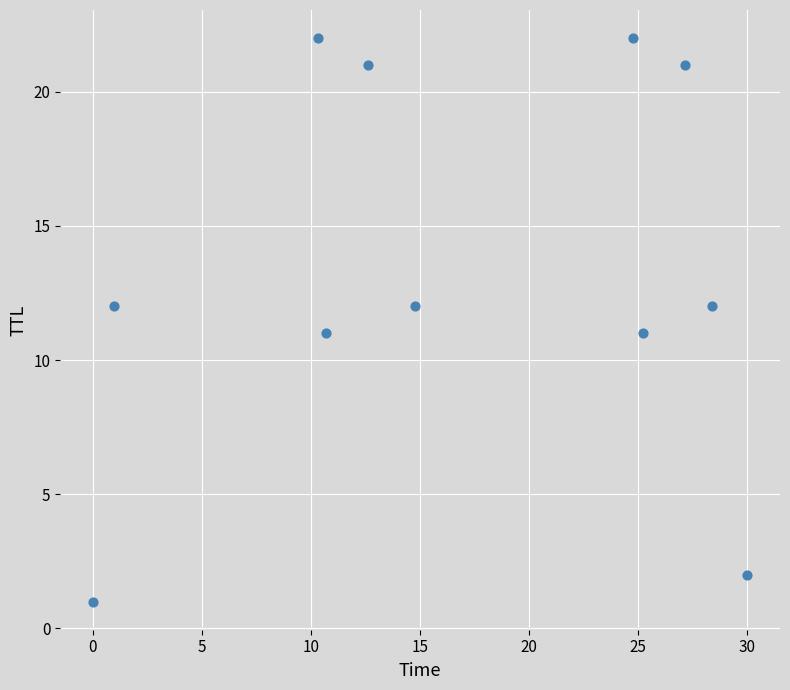

What is the range of Y values (max minus min)?

21